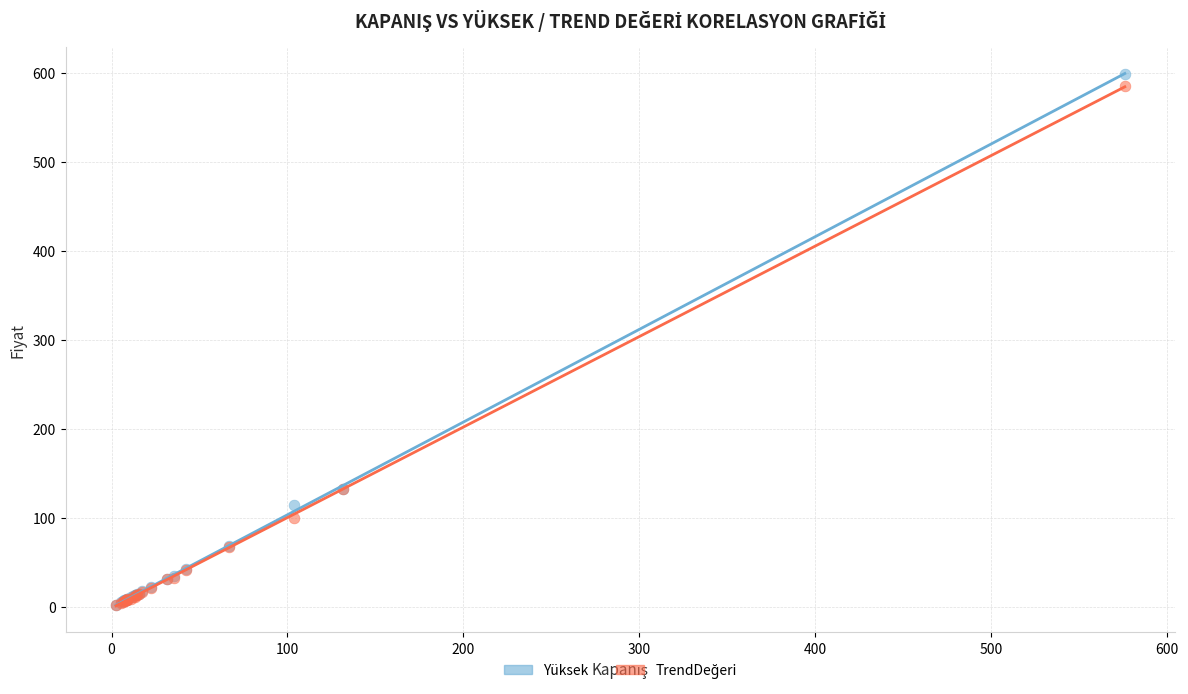

Which series has the largest Y range (max minus min)?

Yüksek